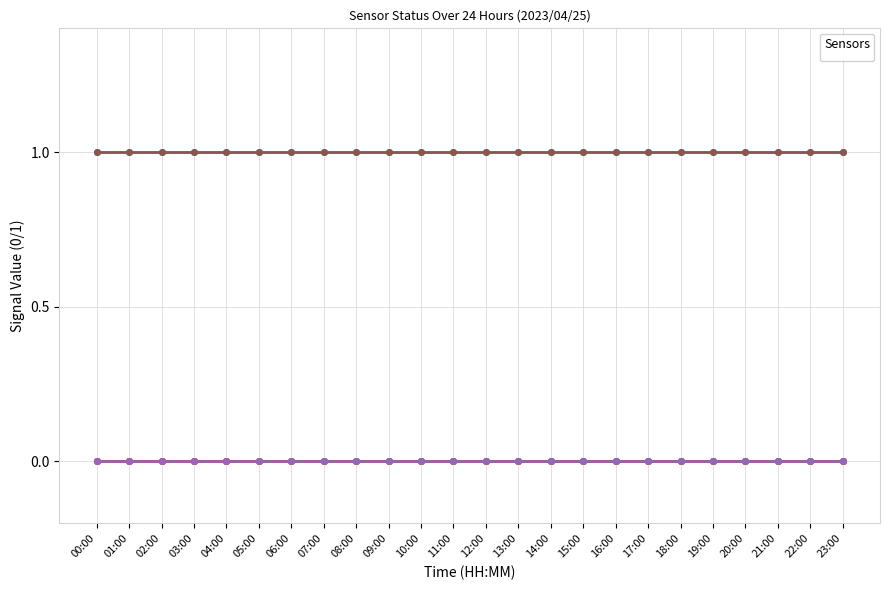

Between 01:00 and 20:00, which is larger?

01:00